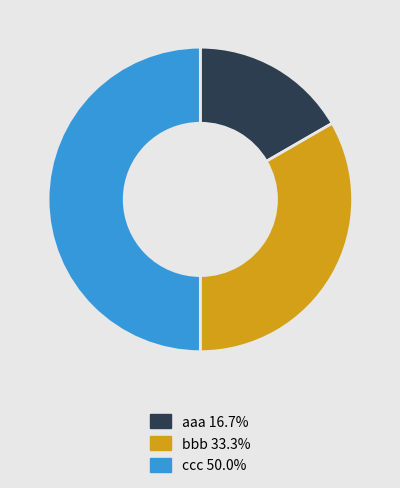

Rank the categories by value from lowest to highest.

aaa, bbb, ccc